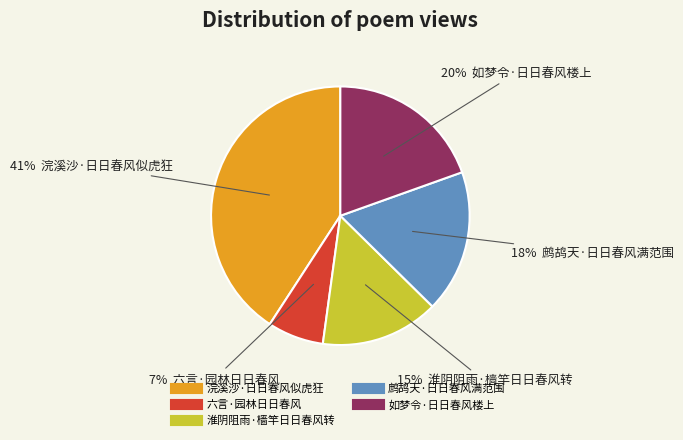

To the nearest percent, what is the difference between the 鹧鸪天·日日春风满范围 and 浣溪沙·日日春风似虎狂 slice percentages?

23%